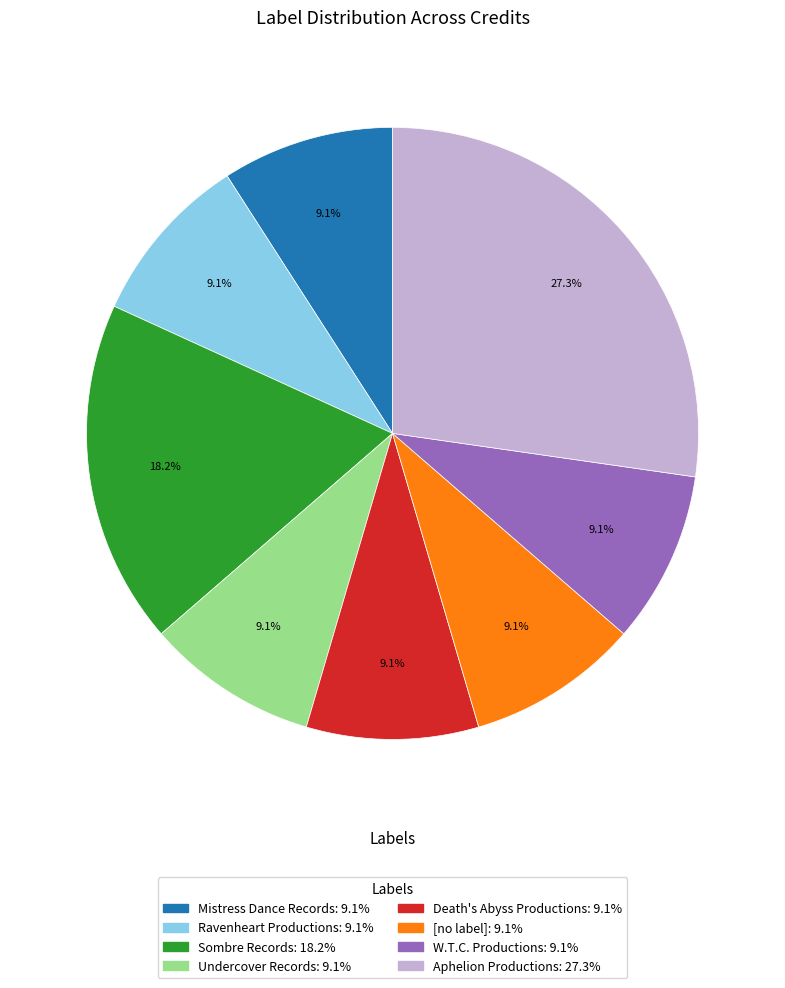

Is there a majority slice in this chart?

No